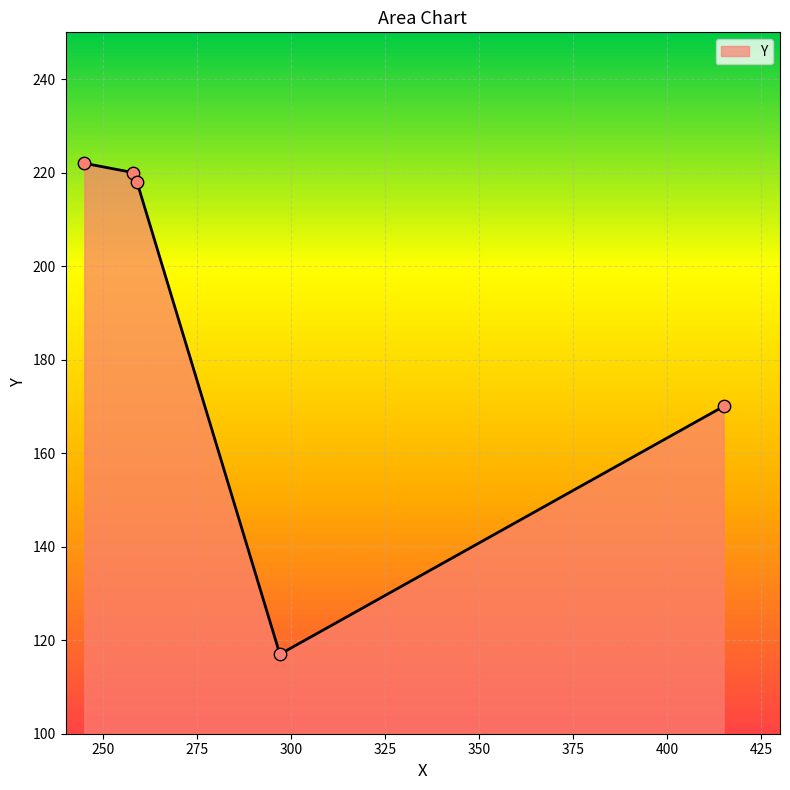

Which has a higher value, 259 or 297?

259